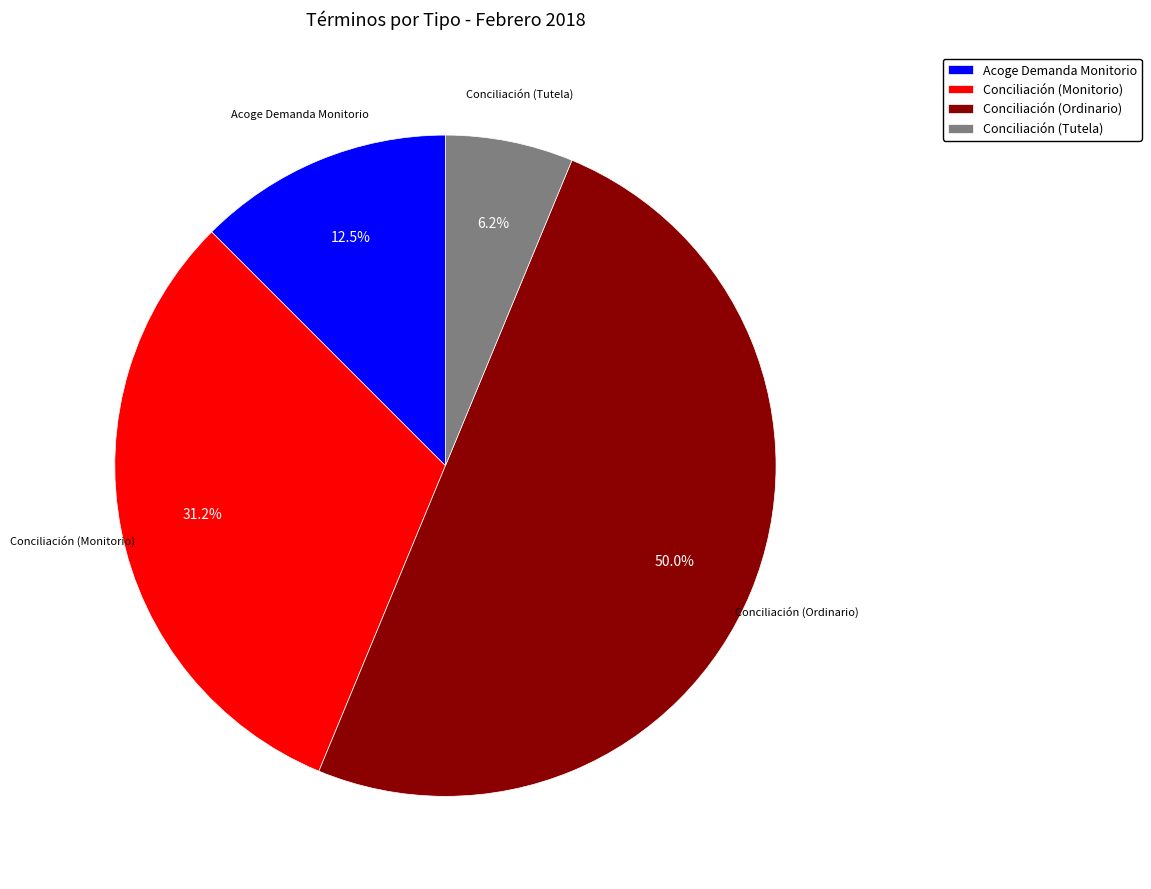

Which has a higher value, Conciliación (Ordinario) or Conciliación (Monitorio)?

Conciliación (Ordinario)